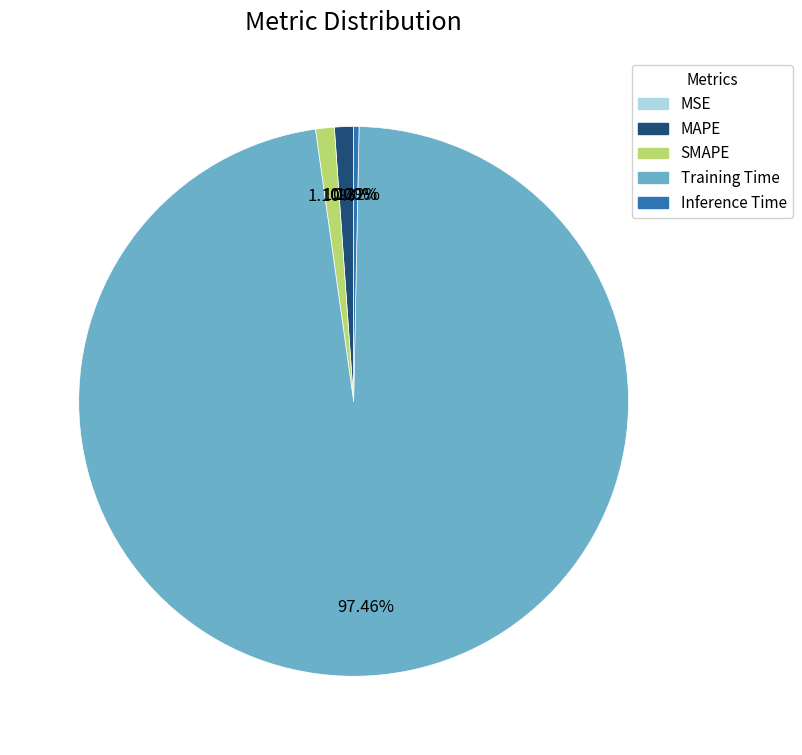

Between Inference Time and MAPE, which is larger?

MAPE